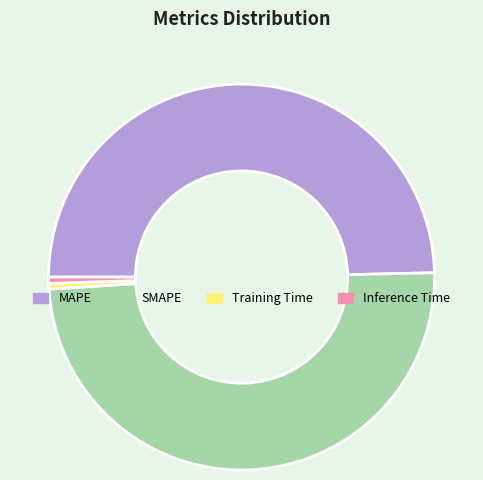

Combined, do Inference Time and Training Time account for over 50%?

No